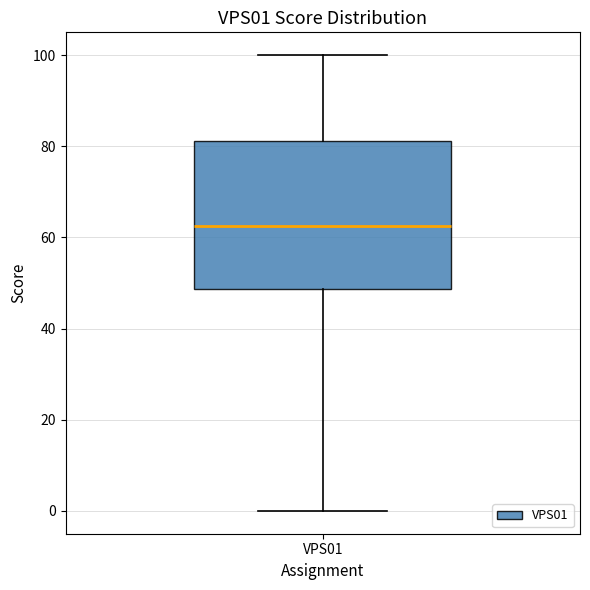

Where does the lower whisker of the box for VPS01 end on the y-axis? The values are not printed on the chart, so give them approximately, as read against the axis.

0